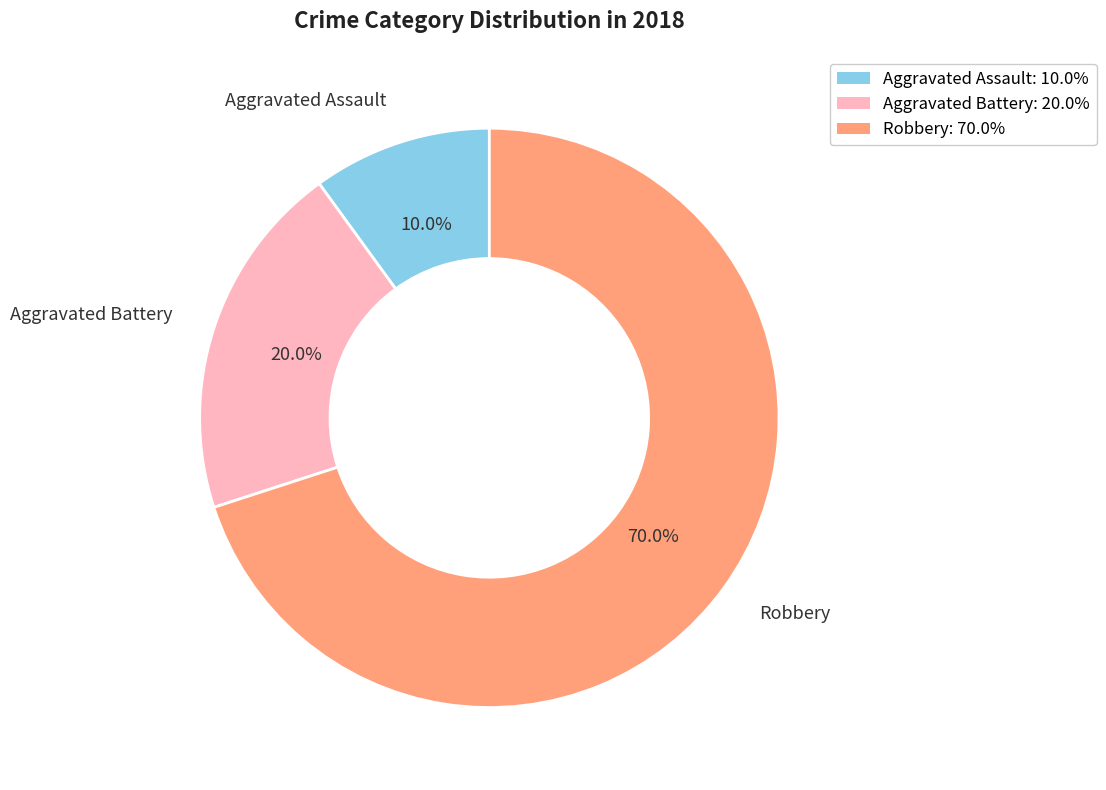

To the nearest percent, what is the combined percentage of Robbery and Aggravated Battery?

90%